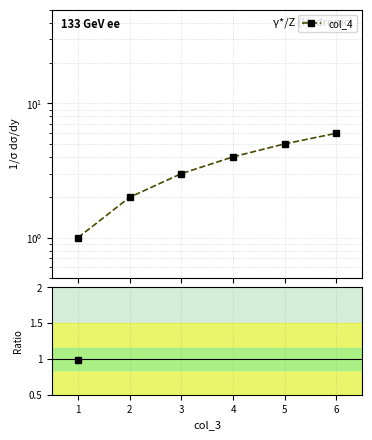

How many lines are shown in the chart?

1